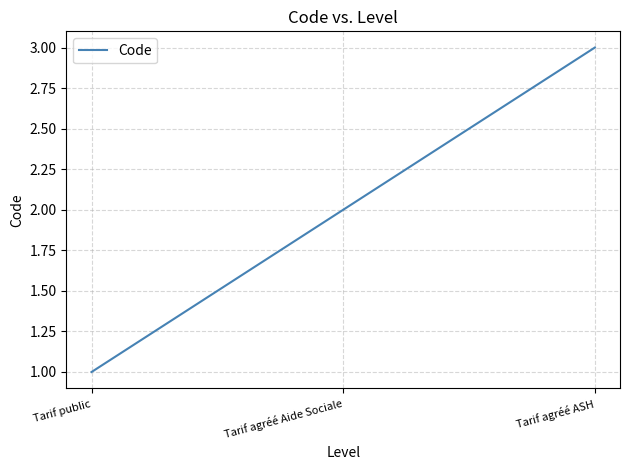

Rank the categories by value from lowest to highest.

Tarif public, Tarif agréé Aide Sociale, Tarif agréé ASH